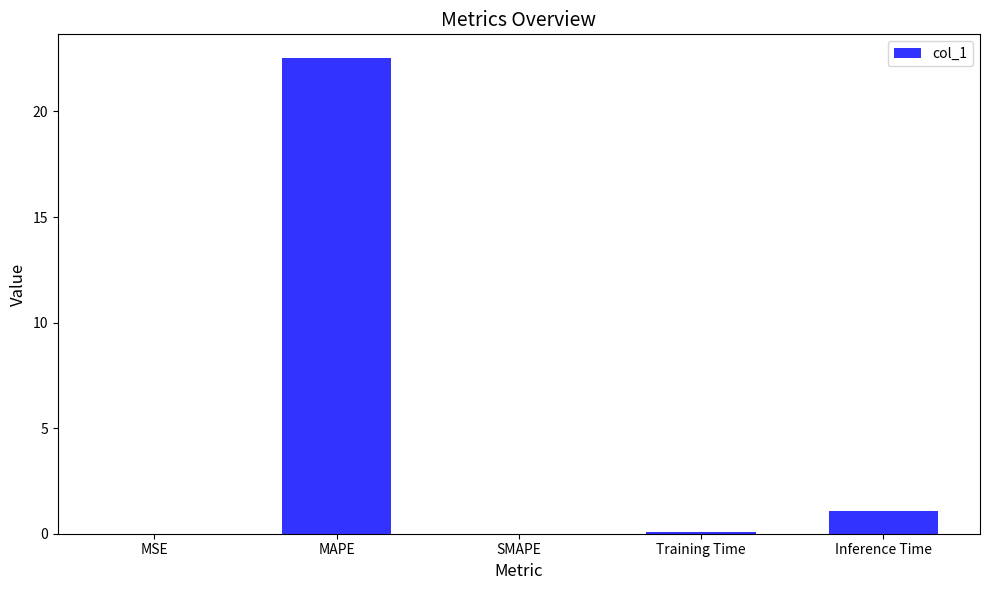

Are the bars horizontal?

No